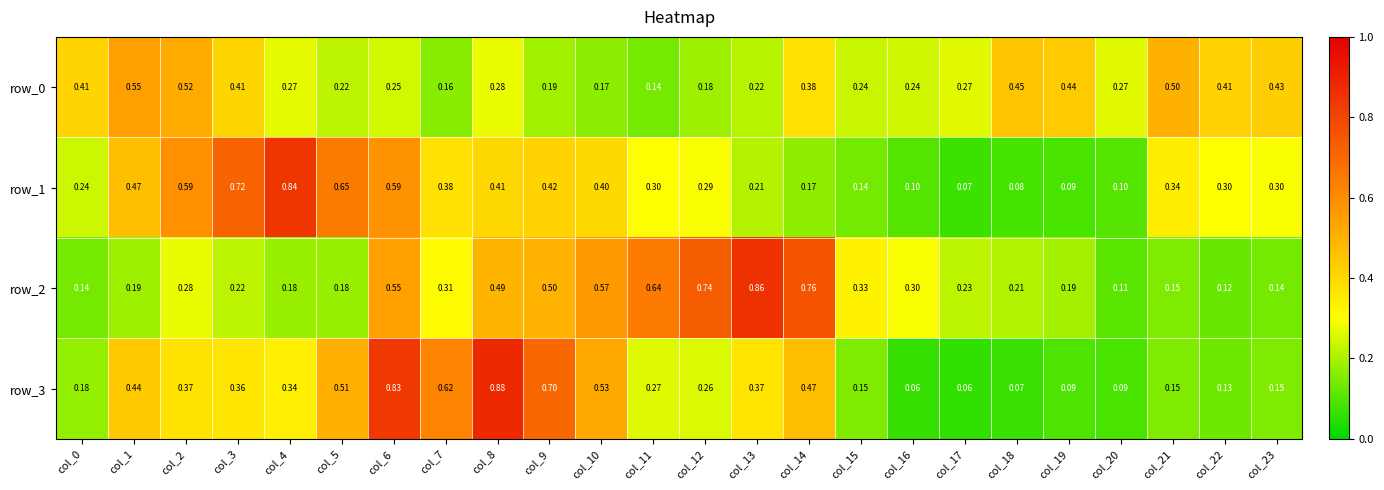

Is the value of row_0 at col_2 greater than the value of row_1 at col_21?

Yes